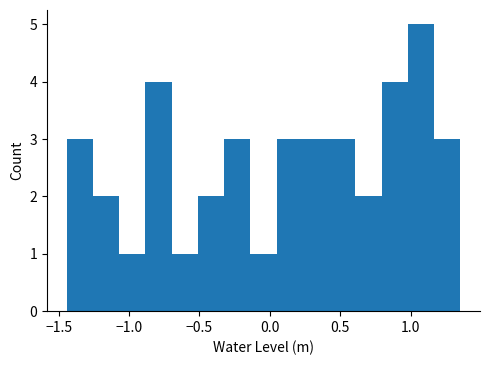

Around what value on the x-axis is the tallest bar? Give the approximate position of its centre, as read against the axis.

1.05